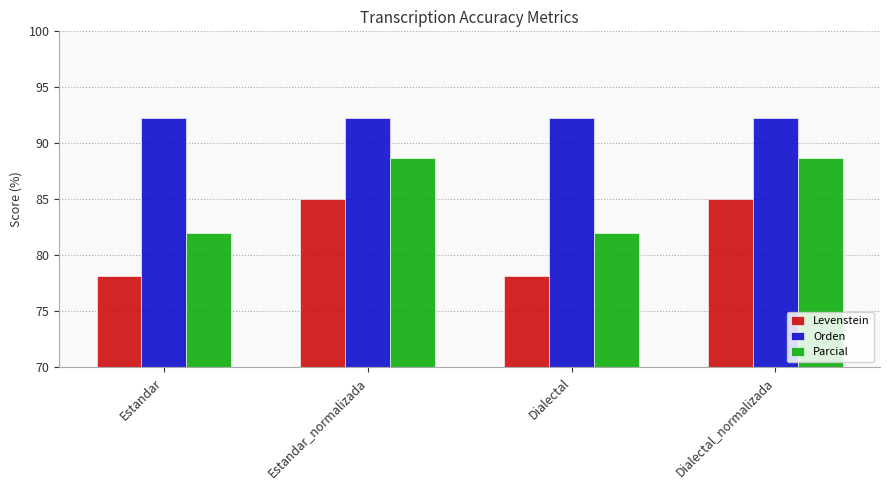

What is the difference between the second highest and minimum values in the Levenstein series?

6.9